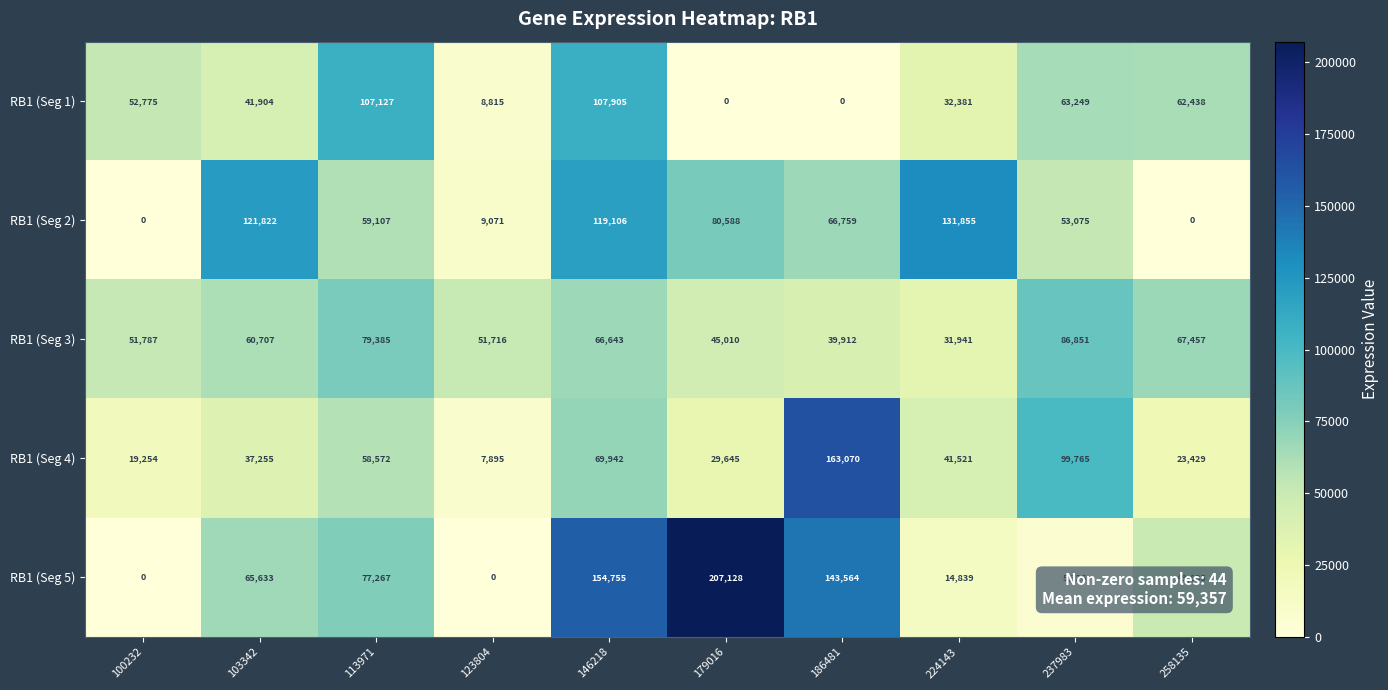

Which series changed the most between 146218 and 237983?

RB1 (Seg 5)